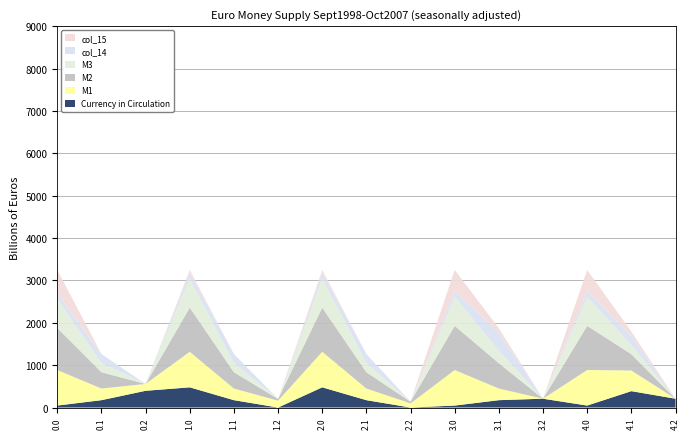

Reading left to right, list all the values displayed in this chart.

col_8: 46.5	173.8	395.2	476.8	173.8	0.0	476.8	173.8	0.0	46.5	173.8	208.2	46.5	386.8	208.2
col_9: 839.1	274.1	161.6	839.1	274.1	161.6	839.1	274.1	98.0	839.1	274.1	0.0	839.1	487.1	0.0
col_10: 992.4	385.7	0.0	1043.0	385.7	40.5	1043.0	385.7	40.5	1043.0	598.7	0.0	1043.0	385.7	0.0
col_11: 684.7	217.2	0.0	684.7	217.2	0.0	684.7	217.2	0.0	684.7	294.0	0.0	684.7	217.2	0.0
col_14: 137.9	211.8	0.0	137.9	211.8	0.0	137.9	211.8	0.0	137.9	424.8	0.0	137.9	211.8	0.0
col_15: 546.8	0.0	0.0	65.9	0.0	0.0	65.9	0.0	0.0	496.2	105.5	0.0	496.2	105.5	0.0